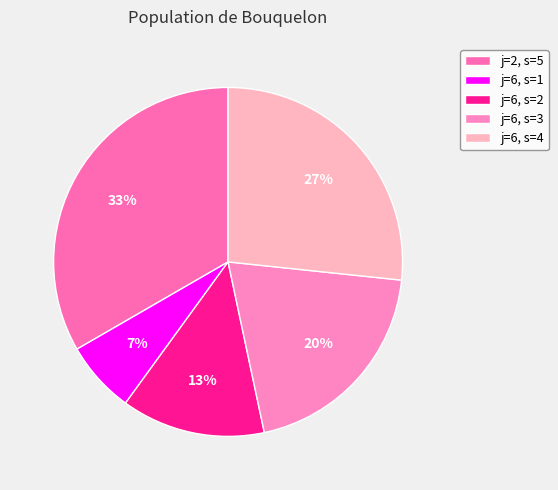

How many segments does this pie chart have?

5